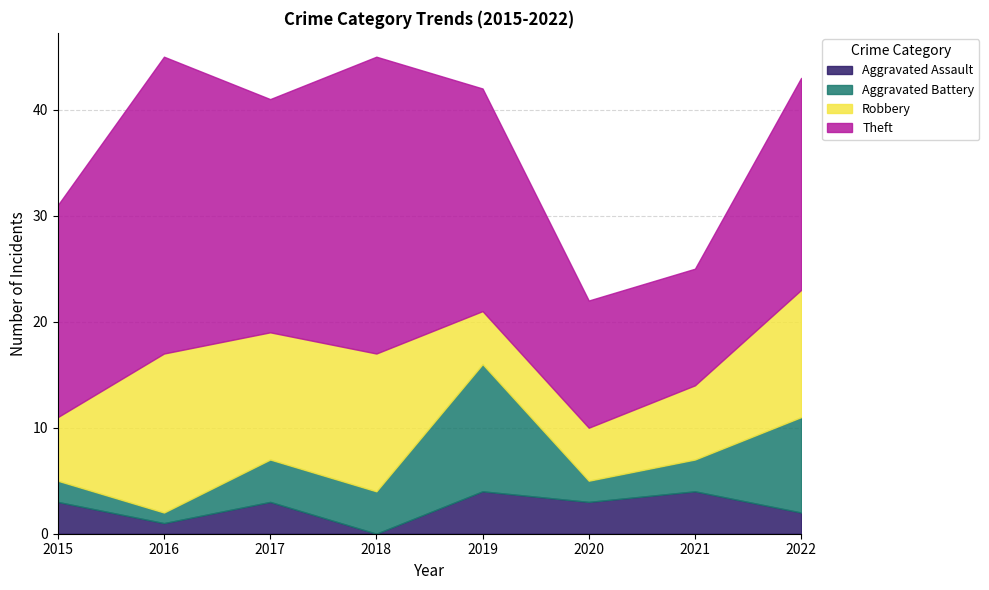

Which category has the lowest value across all series?

2018